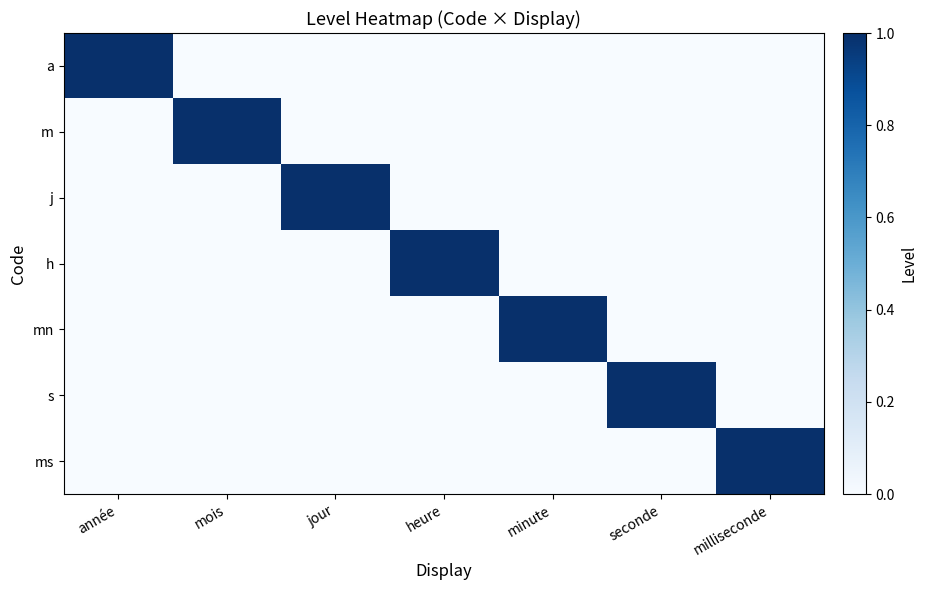

At seconde, list the series in order from smallest to largest.

a, m, j, h, mn, ms, s